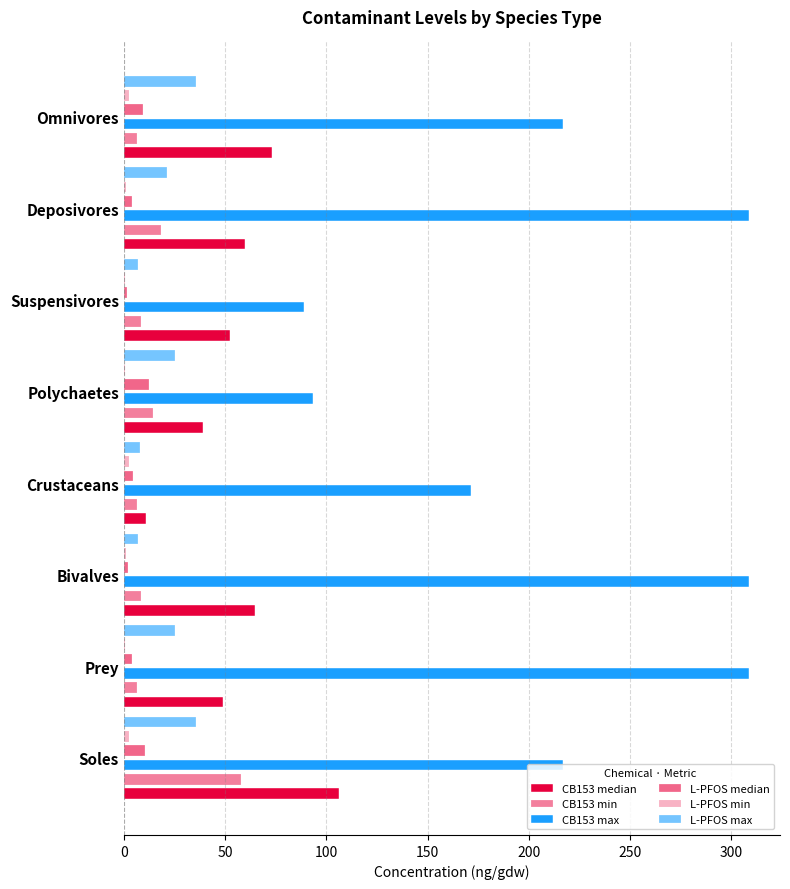

What is the minimum value shown in the chart?

0.4